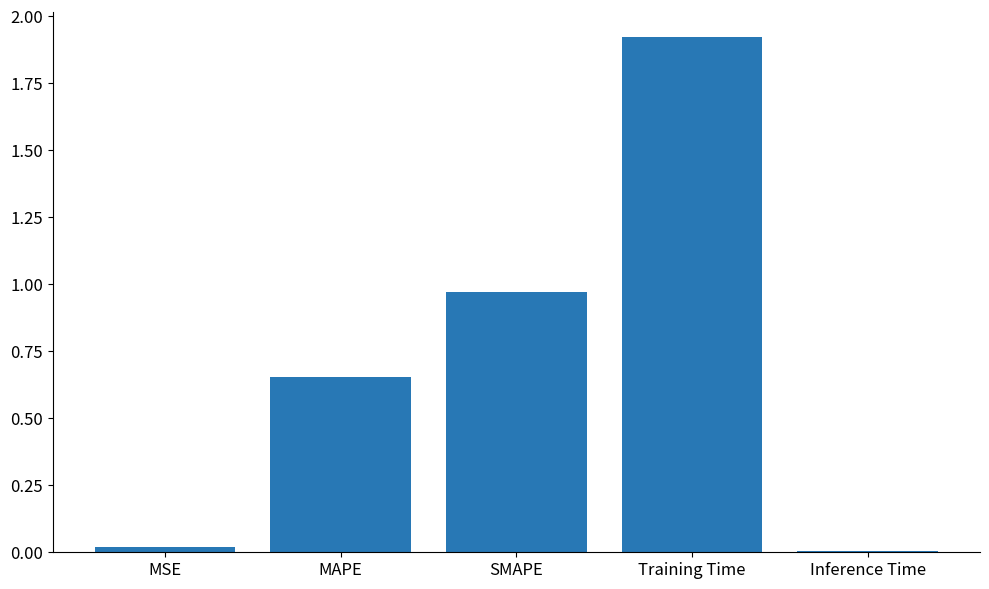

What is the change in value from MSE to Training Time?

+1.9